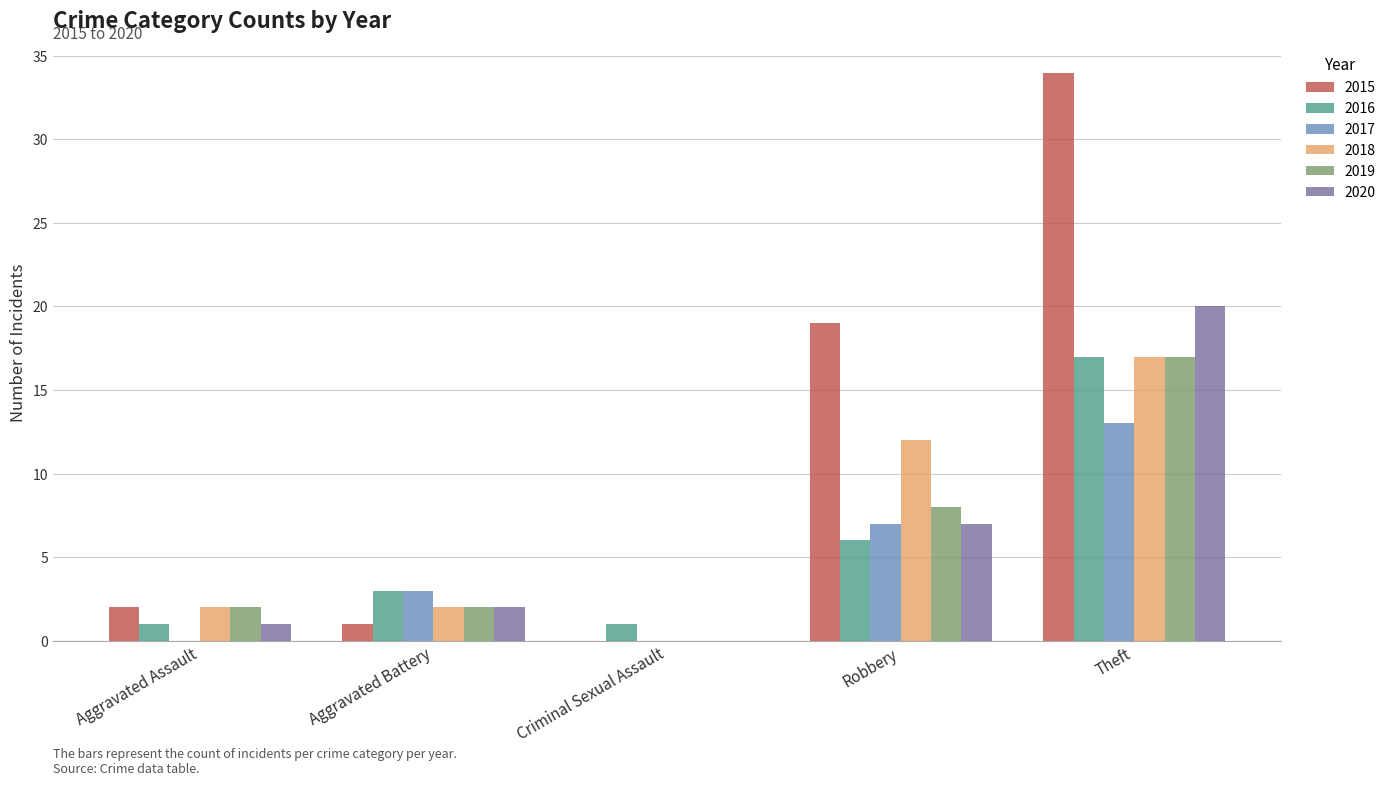

Which series has the largest total across all categories?

2015